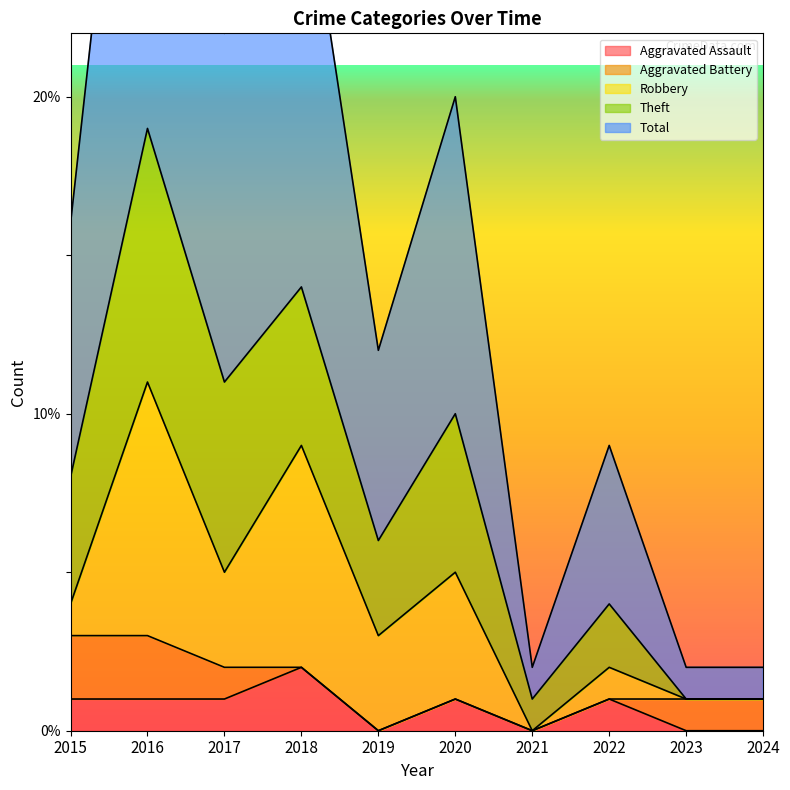

The value of Aggravated Assault at 2023 is -1. True or false?

False